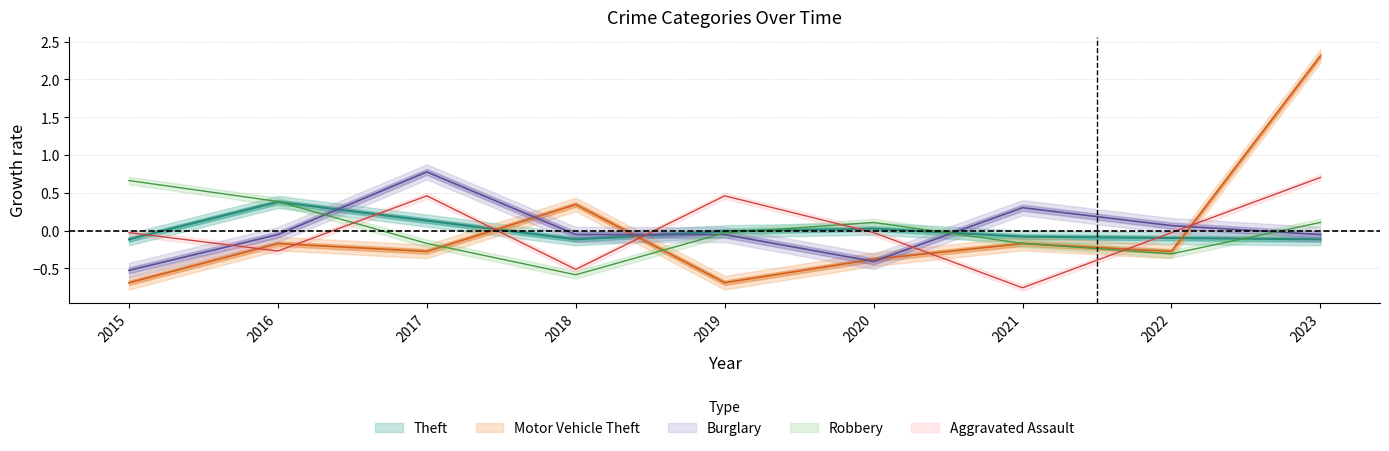

How many intersections are there between Burglary and Aggravated Assault?

4